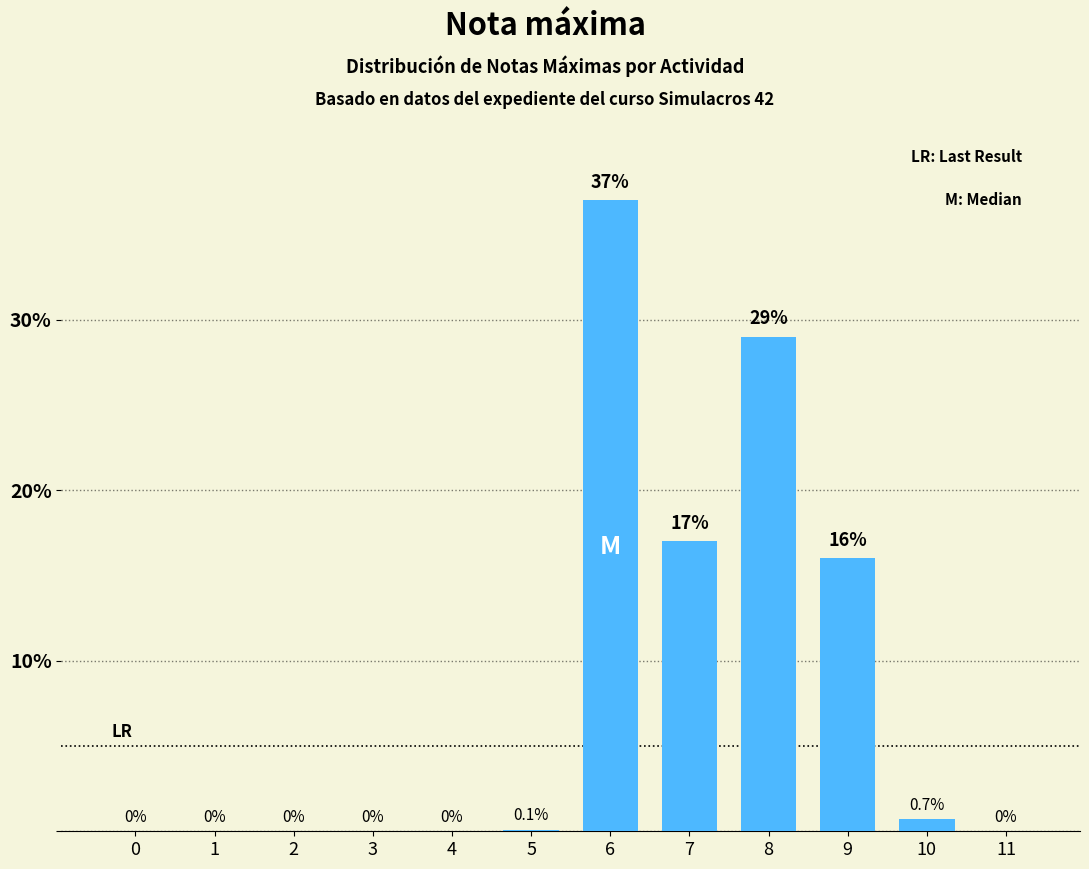

Reading right to left, extract all data points from this chart.

11=0.0	10=0.7	9=16.0	8=29.0	7=17.0	6=37.0	5=0.1	4=0.0	3=0.0	2=0.0	1=0.0	0=0.0